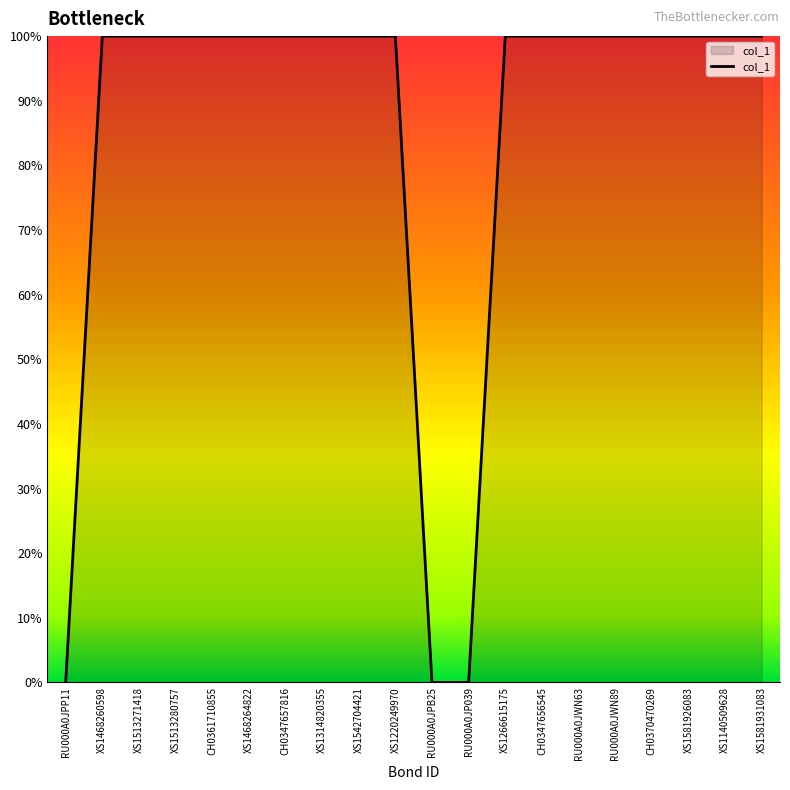

What is the difference between the maximum and minimum values?

100